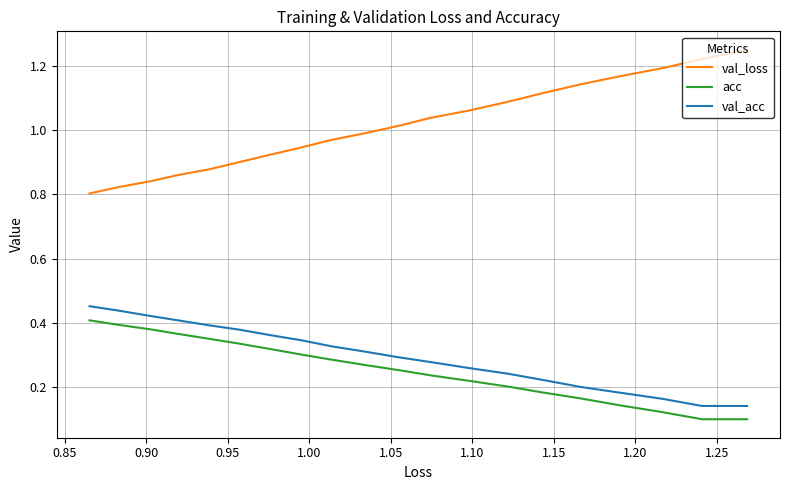

What is the difference between the second highest and second lowest values in the val_acc series?

0.3